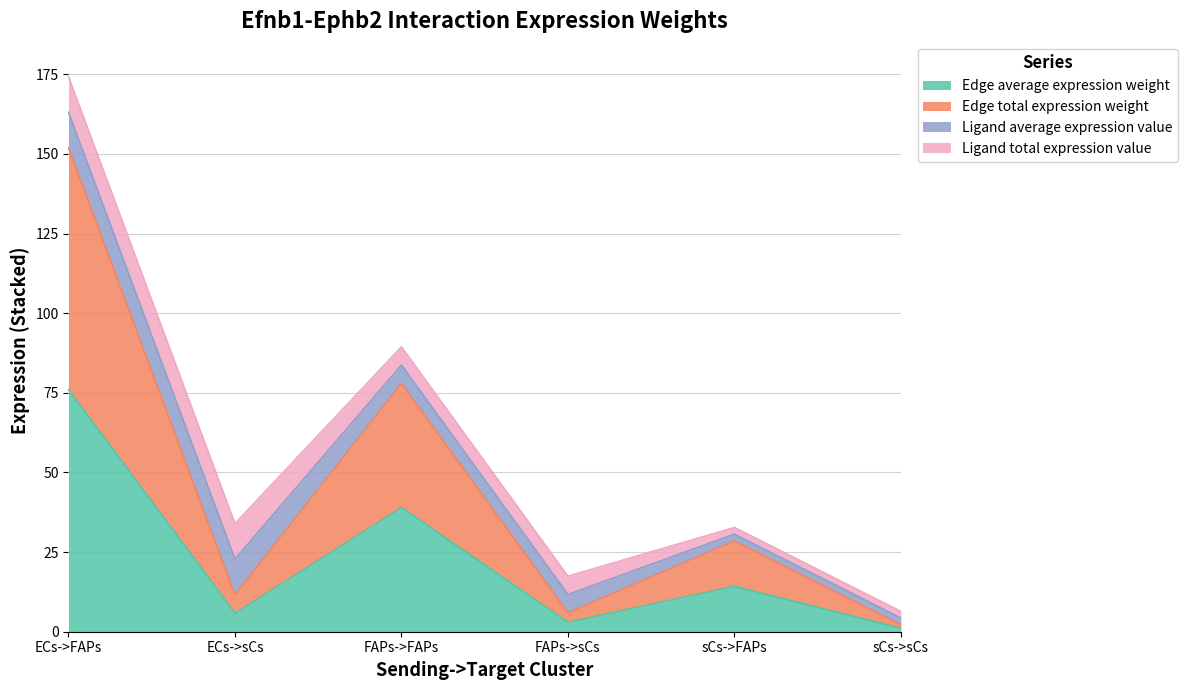

What is the value of the Edge total expression weight point at the 6th from the left?

2.2